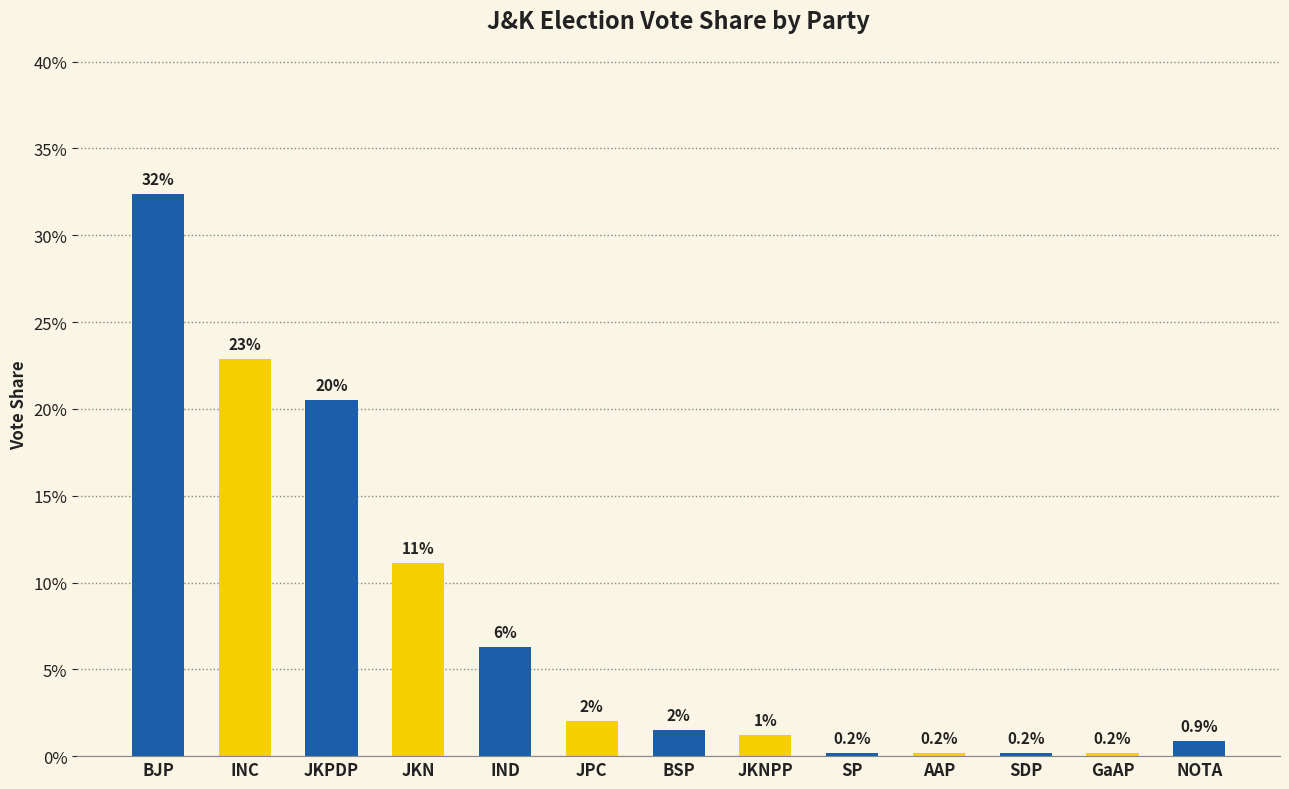

Does the chart contain any negative values?

No